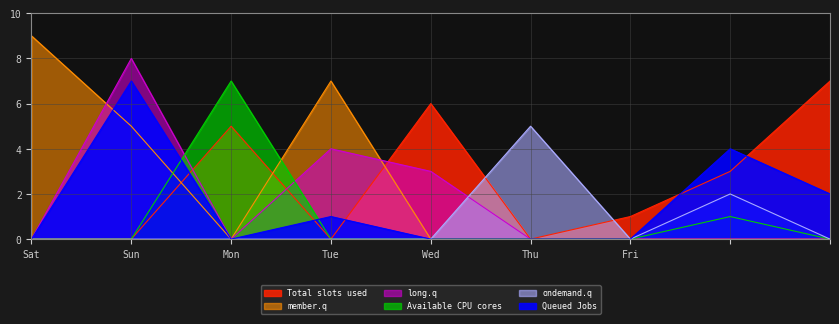

Which has a higher value, Tue or Sun?

Tue